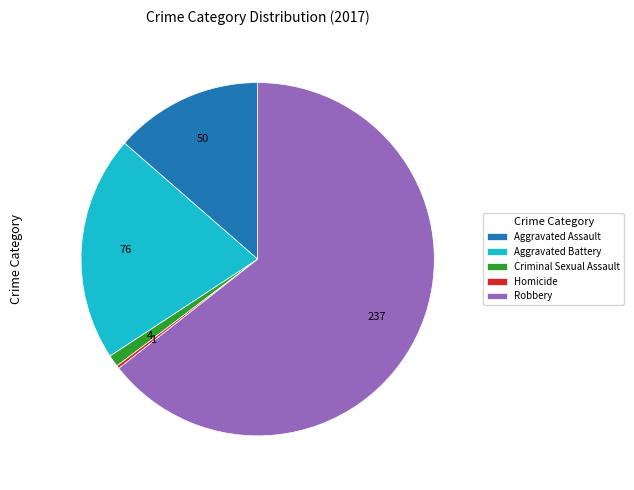

Which slice is the largest?

Robbery